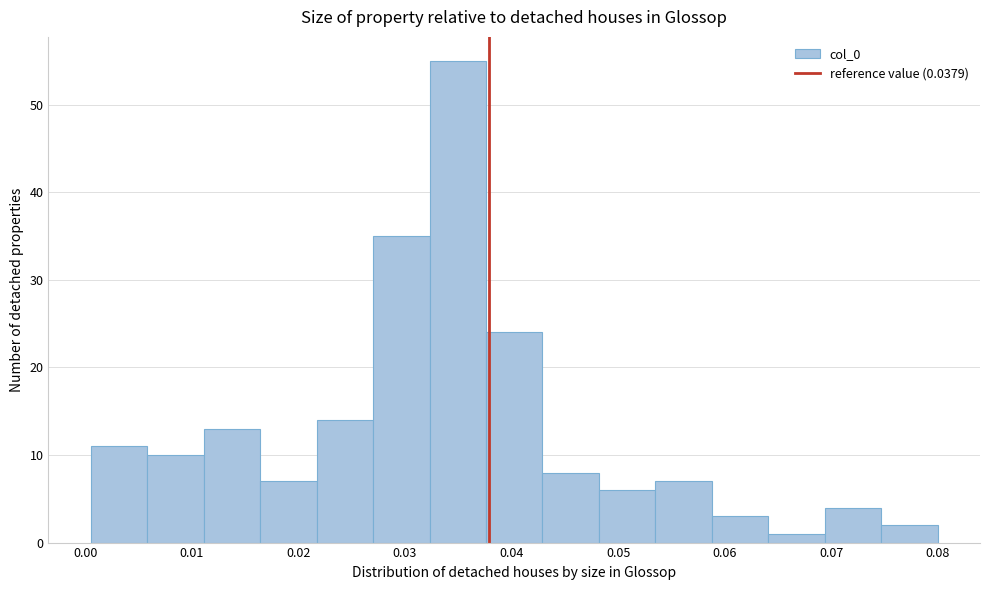

What is the height of the bar covering 0.069 to 0.075 on the x-axis? Neither the bar edges nor the heights are printed on the chart, so give them approximately, as read against the axes.

4